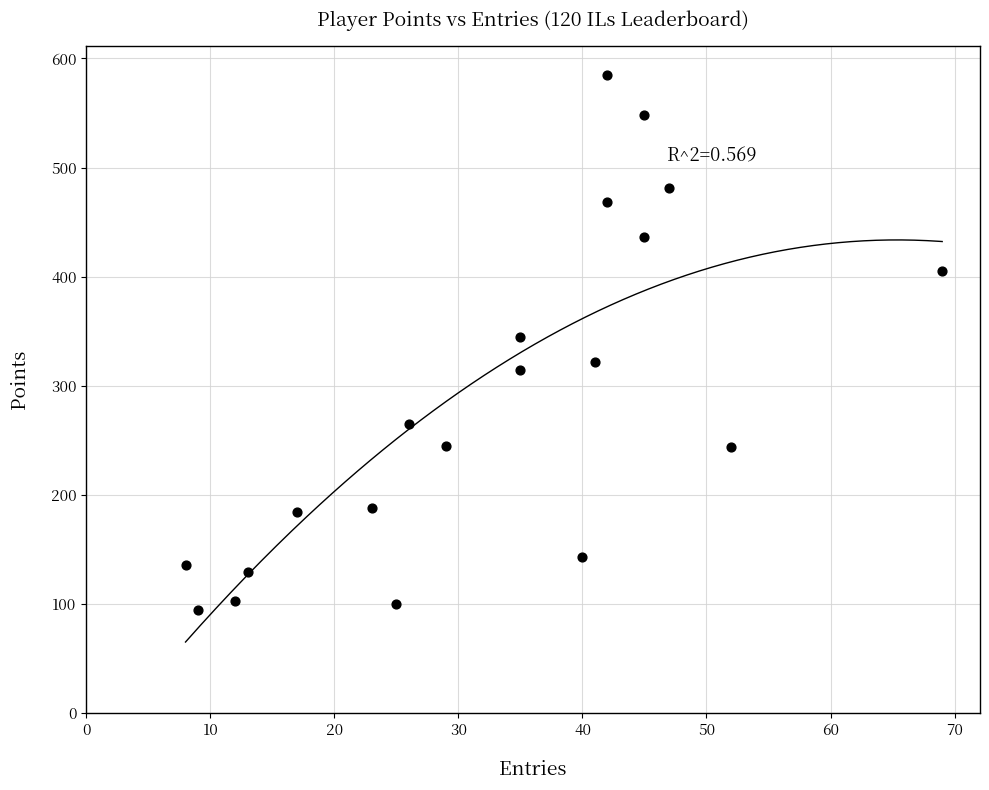

What is the range of Y values (max minus min)?

491